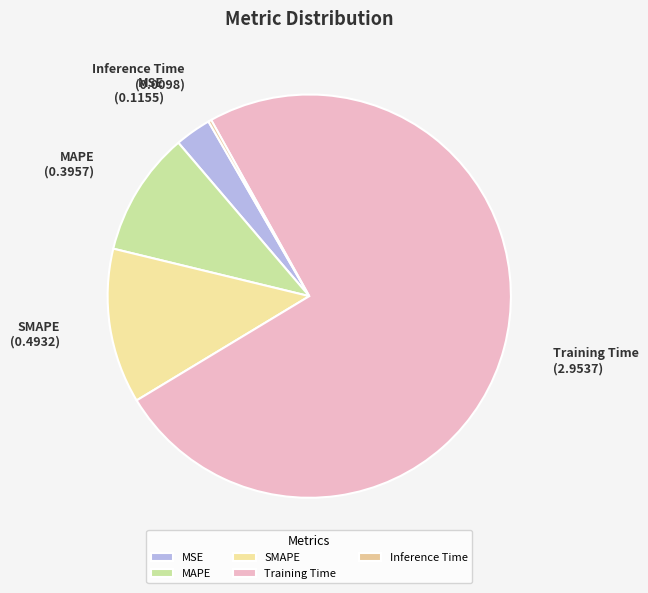

Which category has the biggest portion of the pie?

Training Time